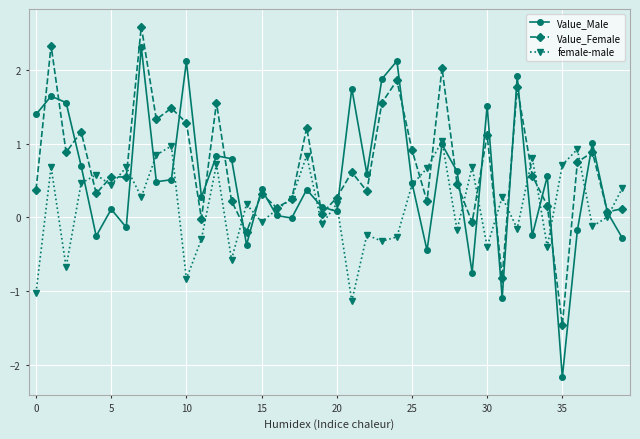

How many categories are shown in the chart?

40